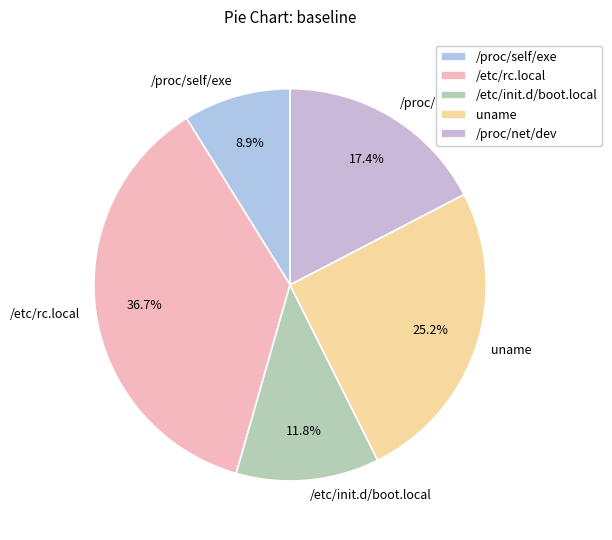

True or false: /etc/init.d/boot.local accounts for 21% of the total.

False